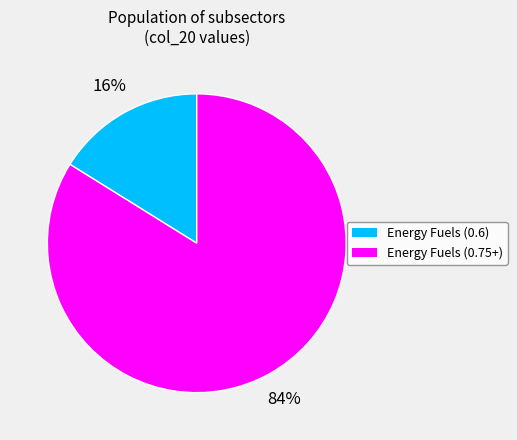

How many slices are in this pie chart?

2